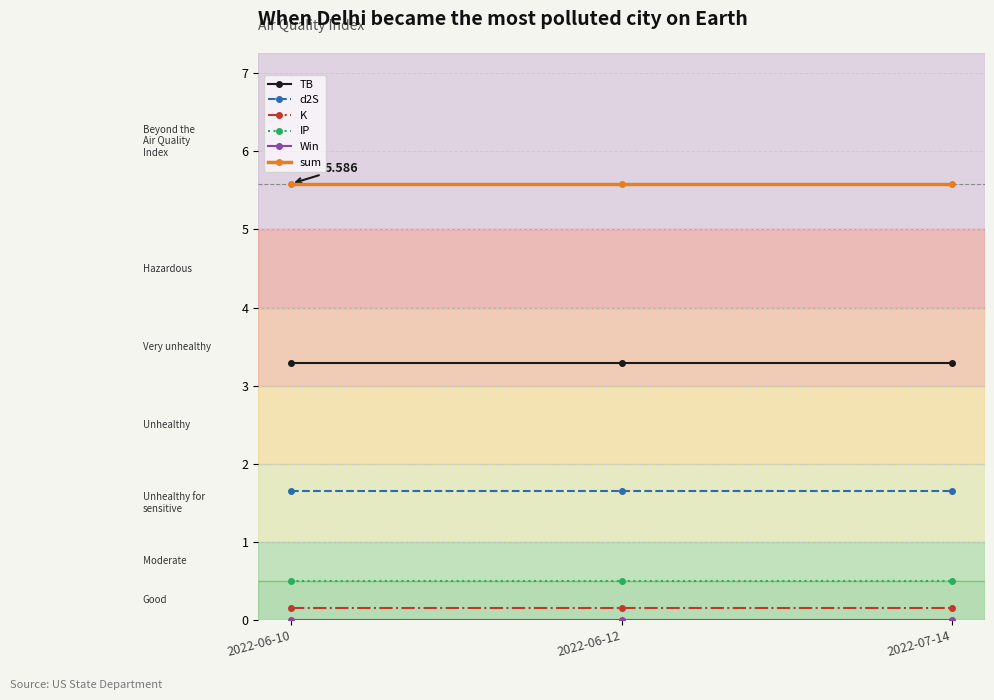

What is the difference between the highest and lowest values at 2022-06-10?

5.6